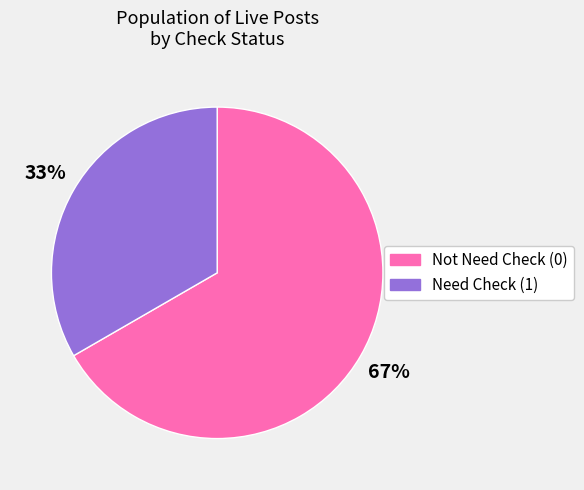

To the nearest percent, what is the average slice percentage?

50%